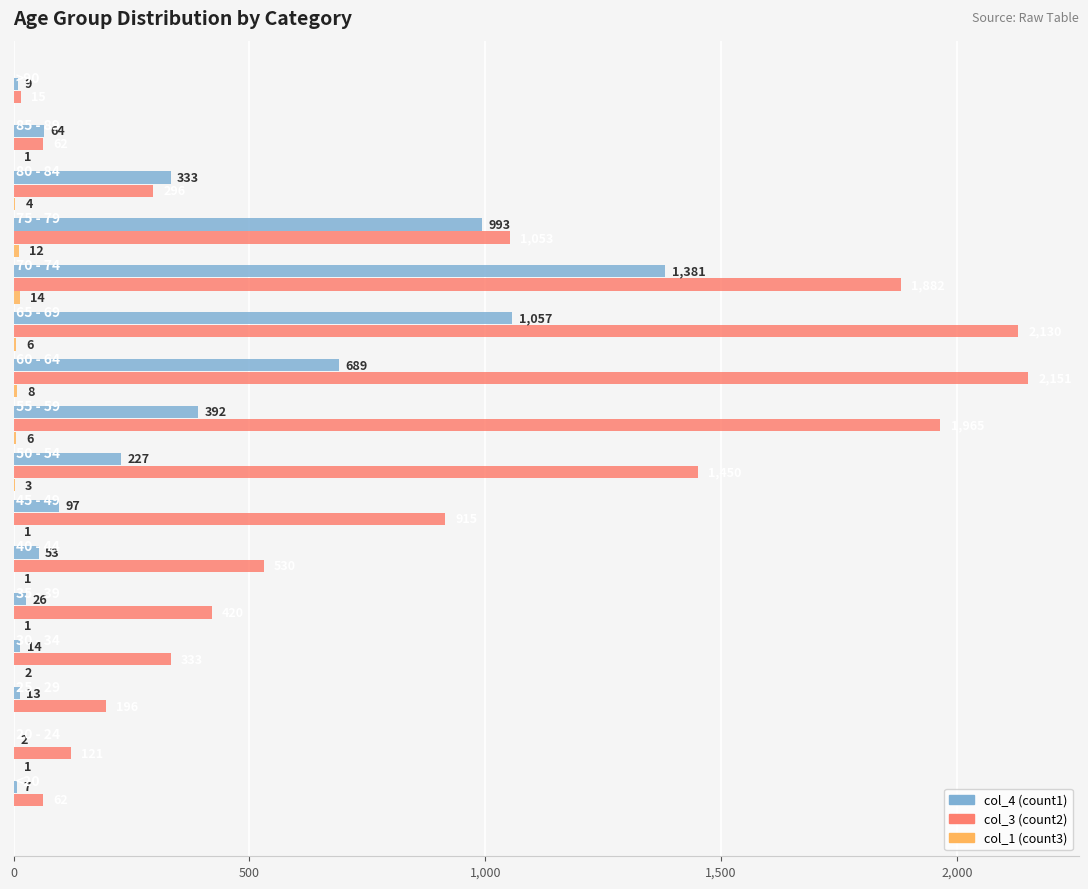

What is the maximum value shown in the chart?

2151